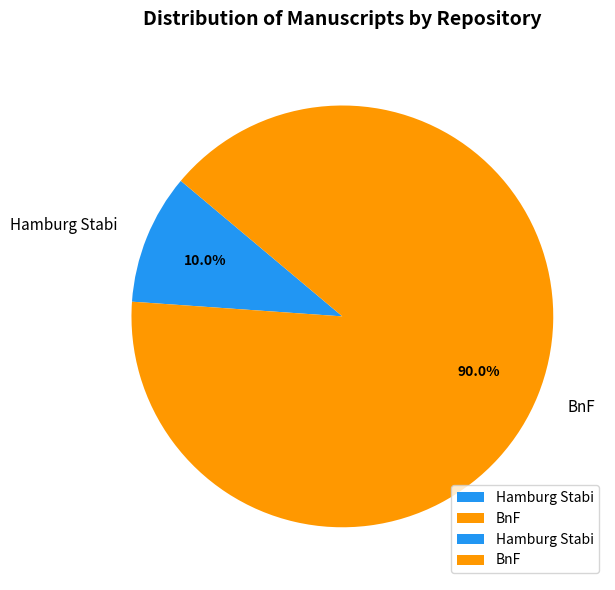

Combined, do BnF and Hamburg Stabi account for over 50%?

Yes